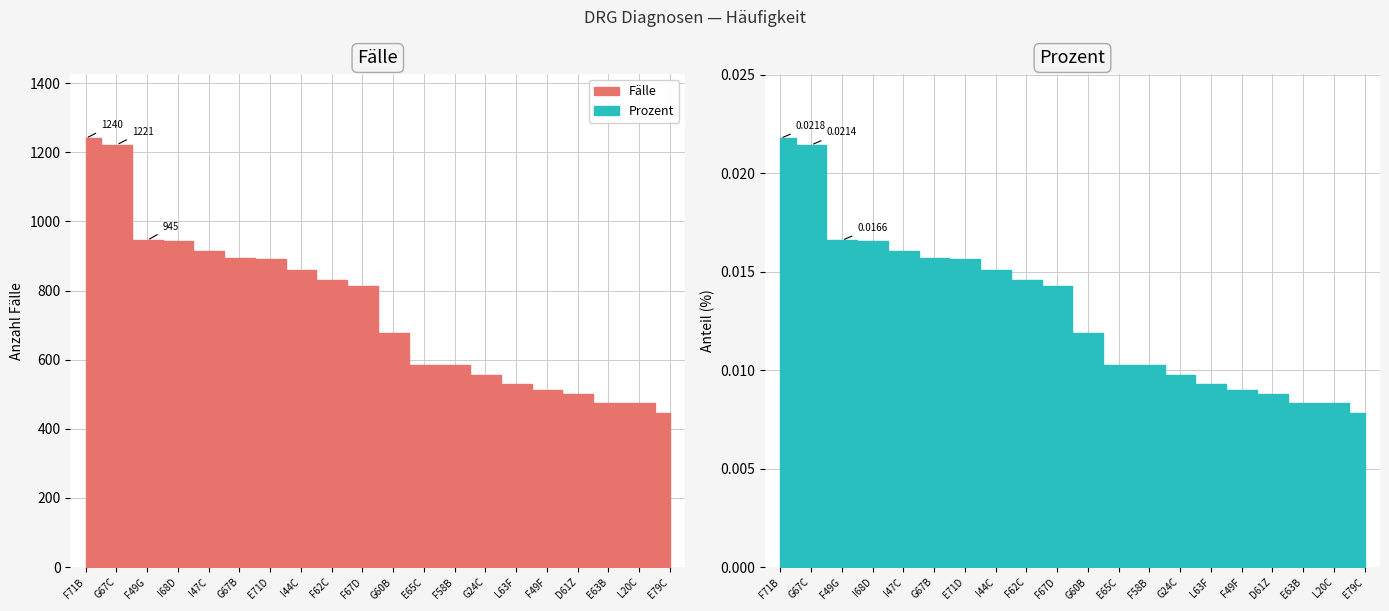

What is the label of the 11th point from the left?

G60B